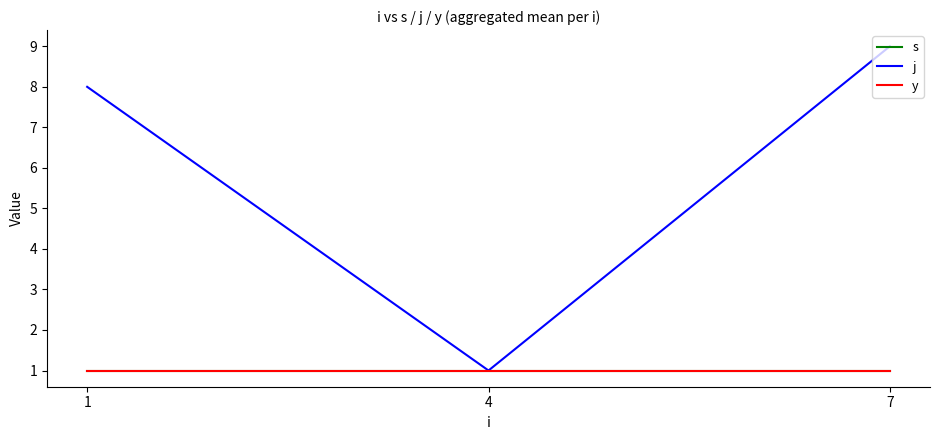

Reading right to left, extract all data points from this chart.

s: 7=1	4=1	1=1
j: 7=9	4=1	1=8
y: 7=1	4=1	1=1